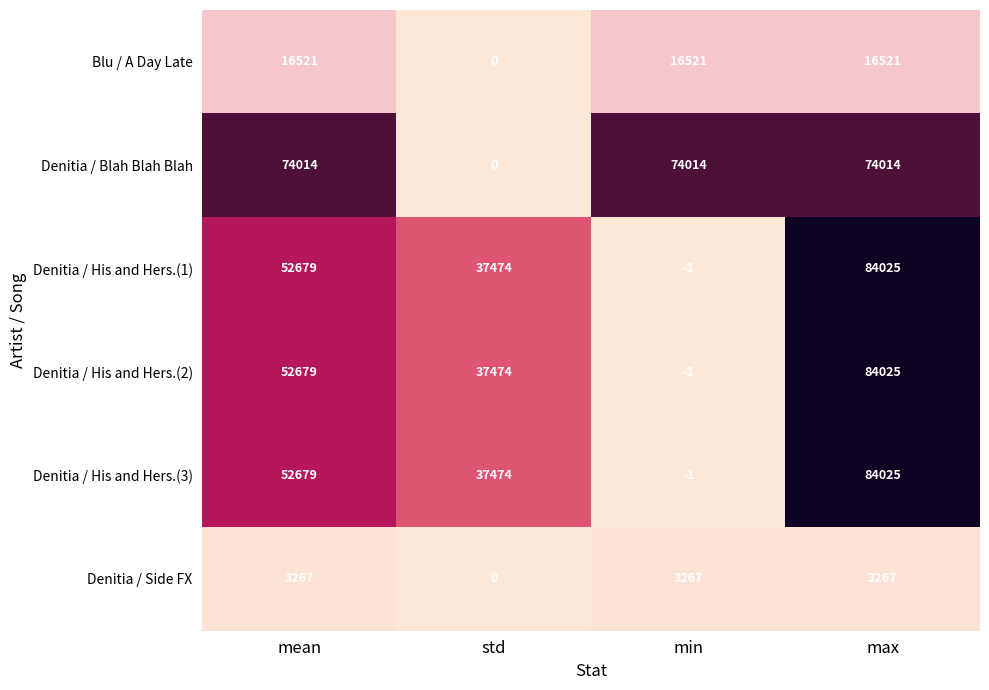

At which category is the sum across all series the highest?

max